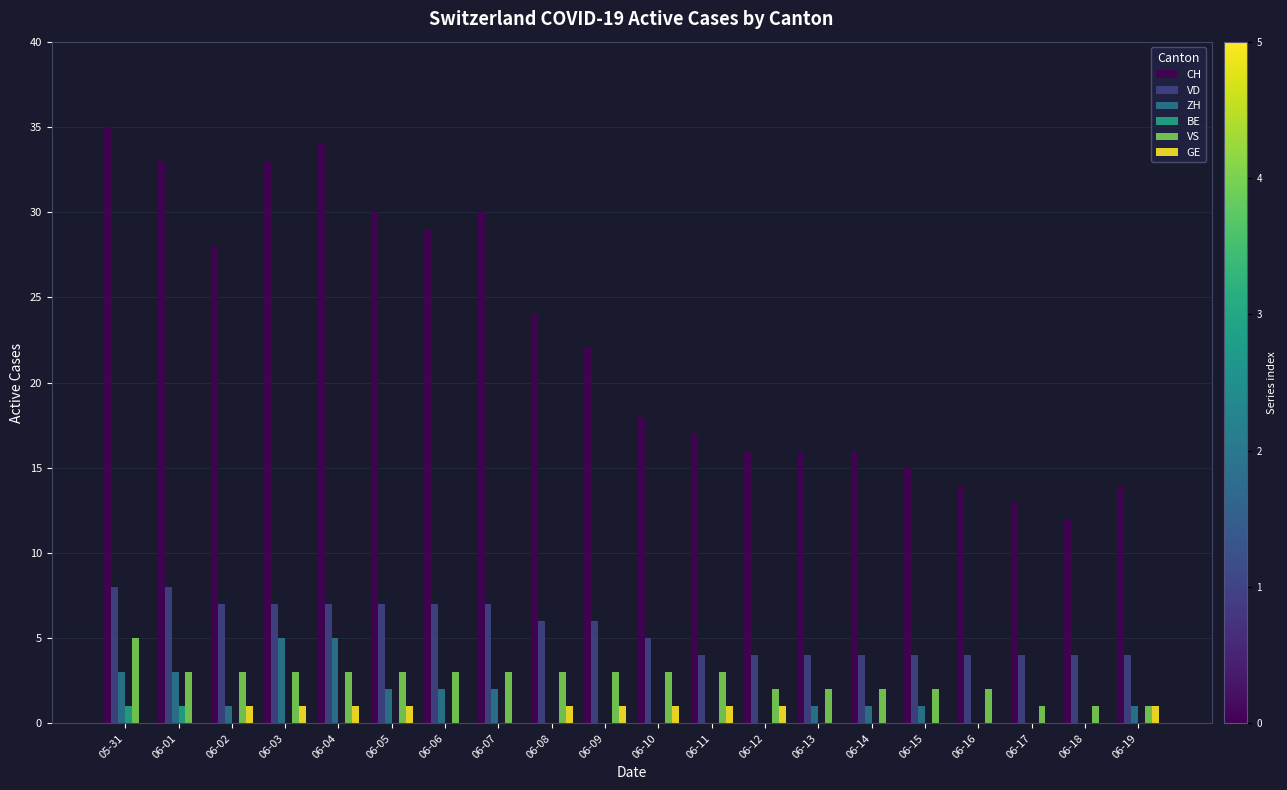

Which category has the highest value across all series?

05-31